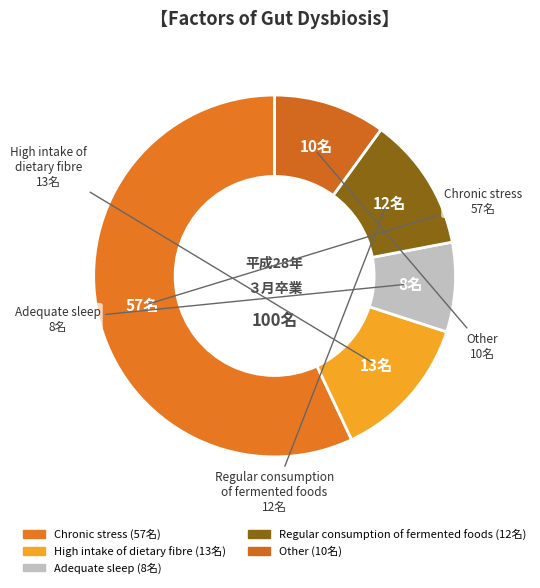

What percentage is NOT represented by Adequate sleep?

92.0%